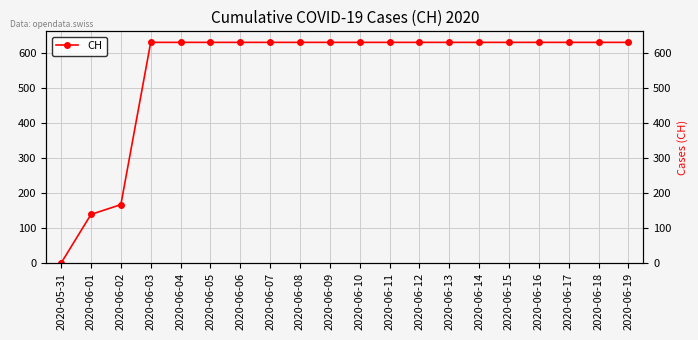

Reading right to left, transcribe all the data shown in this chart.

631	631	631	631	631	631	631	631	631	631	631	631	631	631	631	631	631	167	139	0